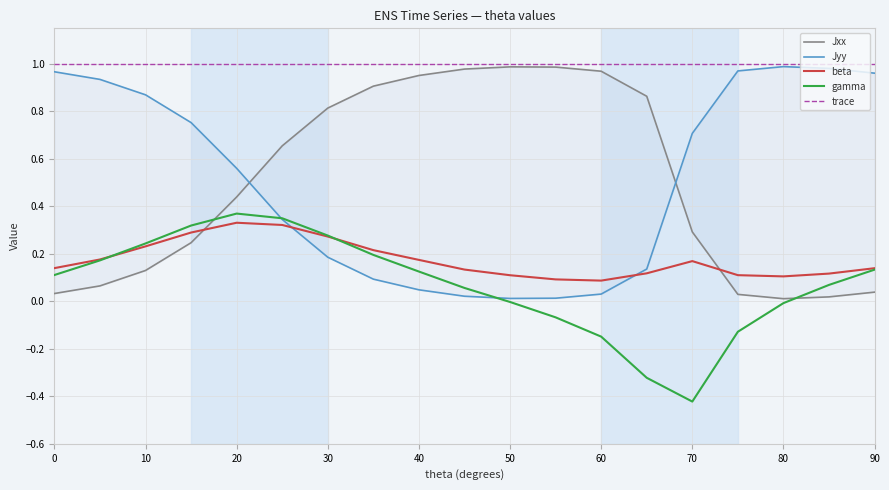

What is the minimum value shown in the chart?

-0.4